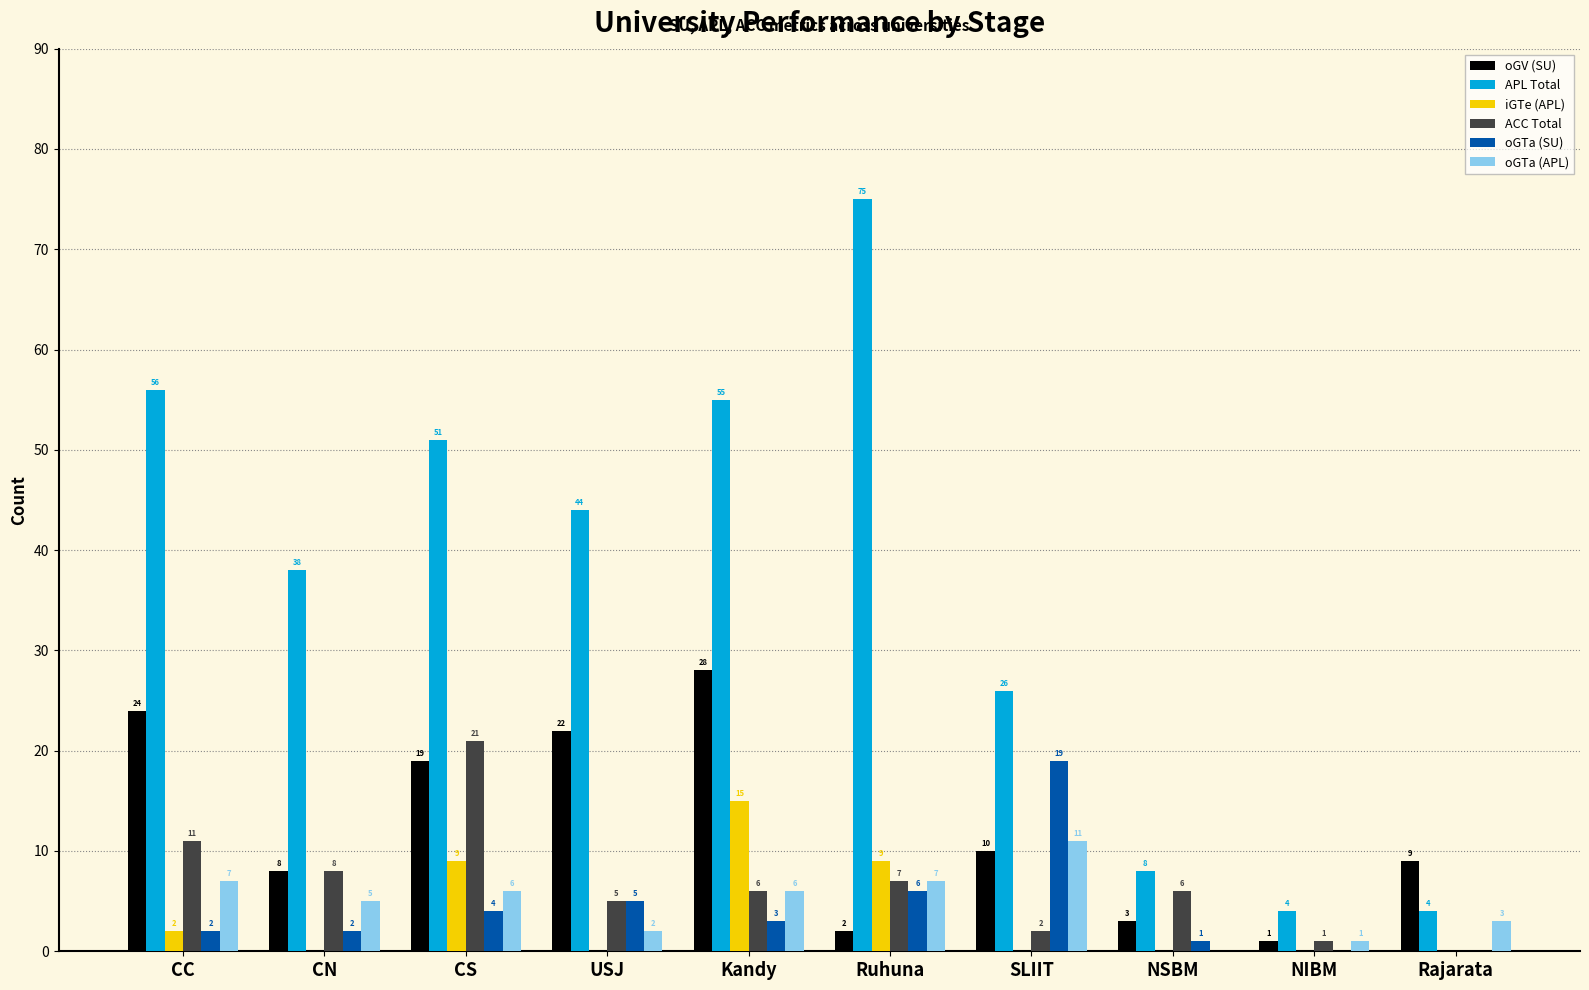

How many groups of bars are there?

10